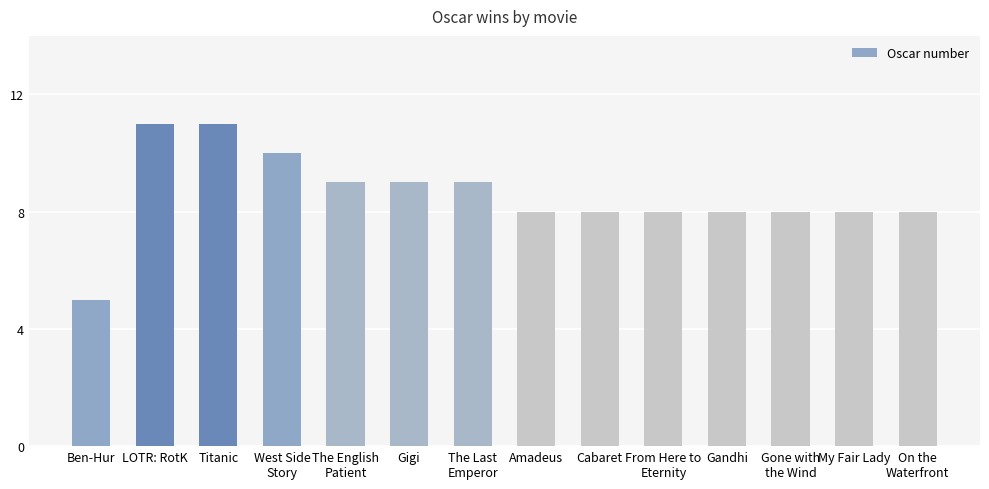

The value at Gone with
the Wind is 3. True or false?

False